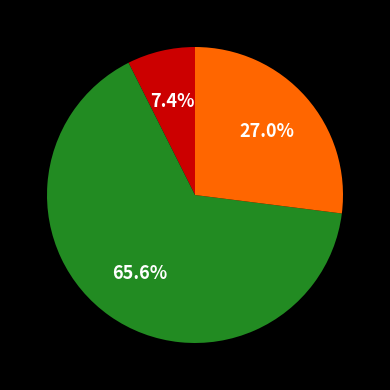

Is there a majority slice in this chart?

Yes